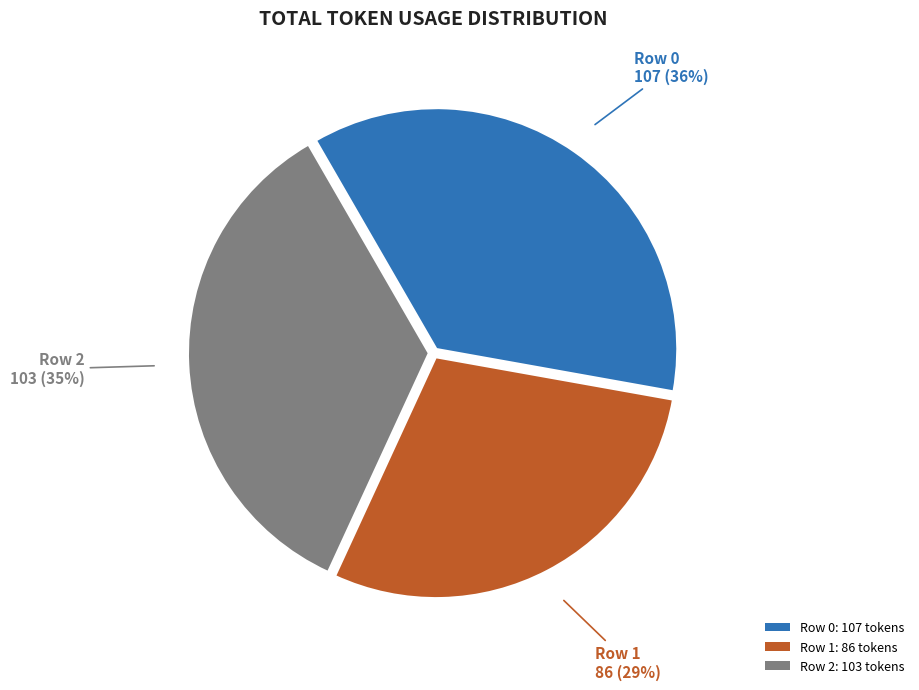

Which has a higher value, Row 1: 86 tokens or Row 2: 103 tokens?

Row 2: 103 tokens